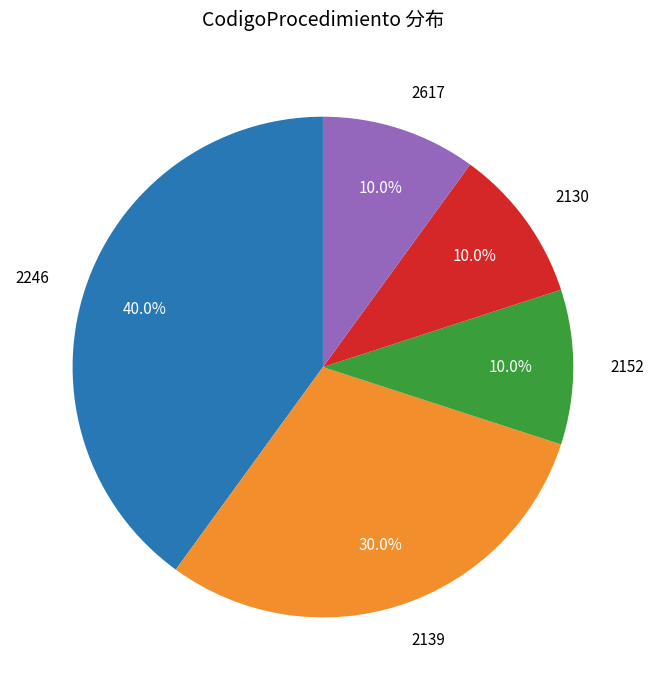

Is there a majority slice in this chart?

No